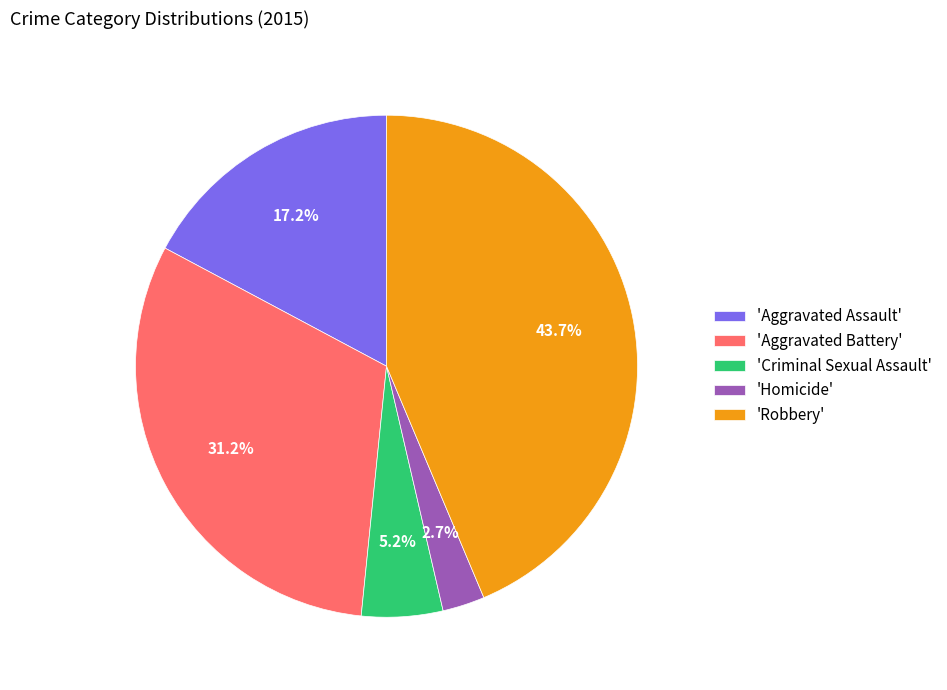

Which has a higher value, 'Aggravated Assault' or 'Criminal Sexual Assault'?

'Aggravated Assault'